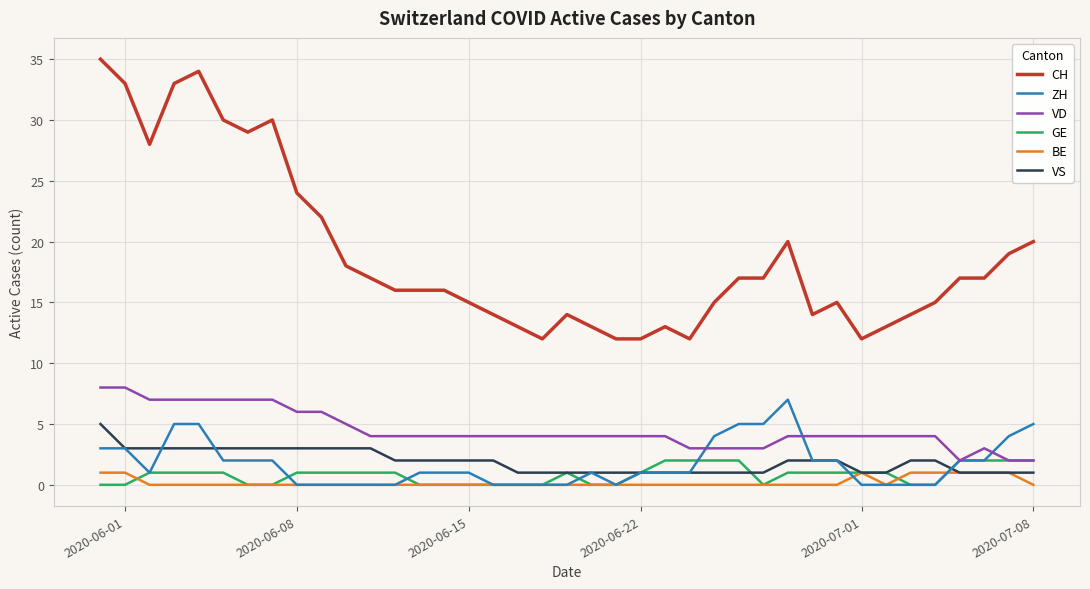

What is the average value of the CH series?

19